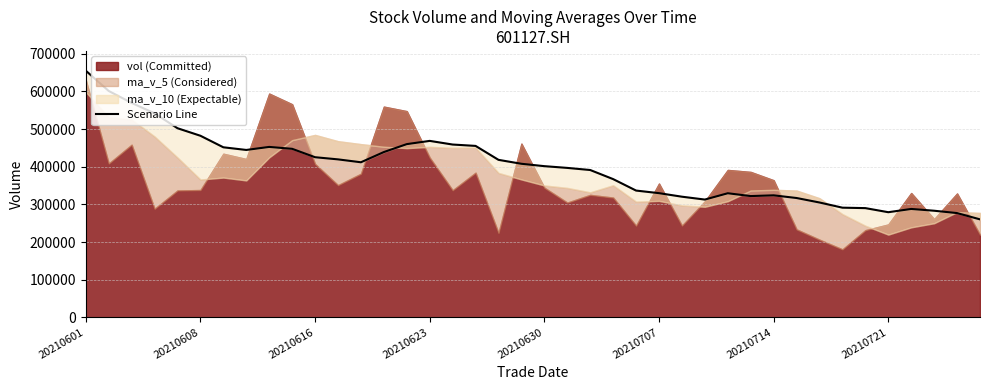

What is the value of the 39th point from the left?

276920.8